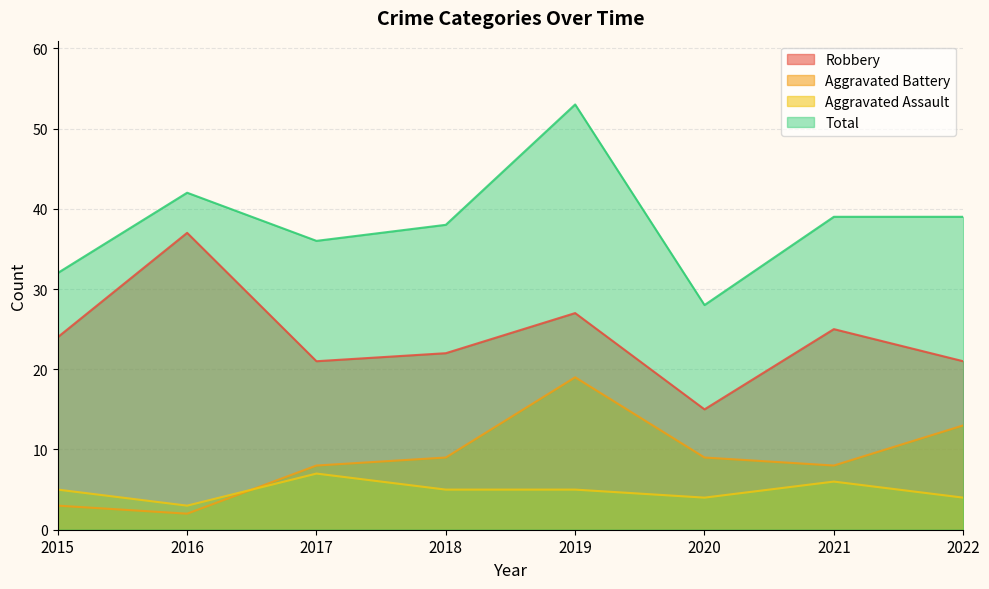

Which series has the widest spread of values?

Total